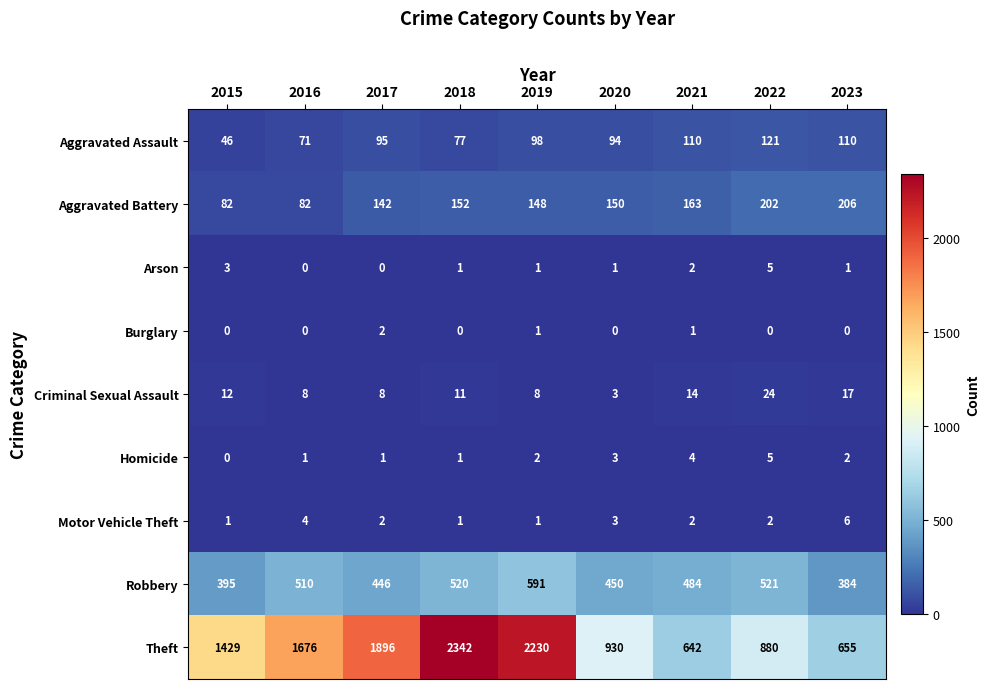

At which label does Aggravated Assault reach its peak?

2022